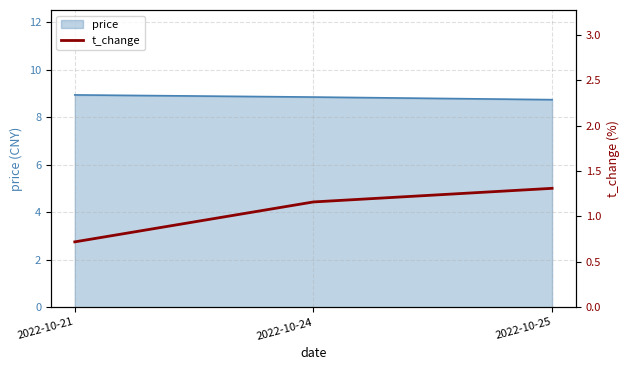

What is the minimum value for price?

8.7